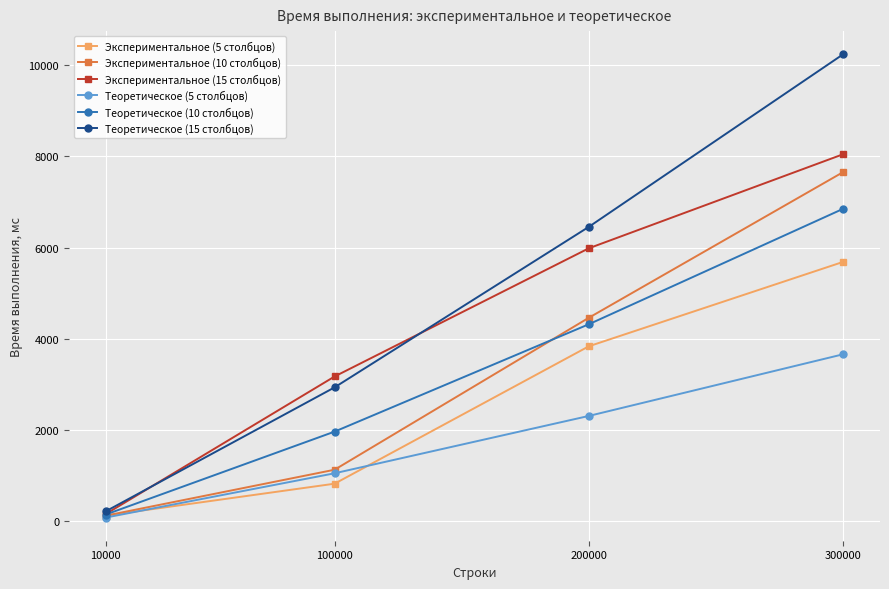

Is it true that Экспериментальное (5 столбцов) equals 7522.7 at 300000?

False